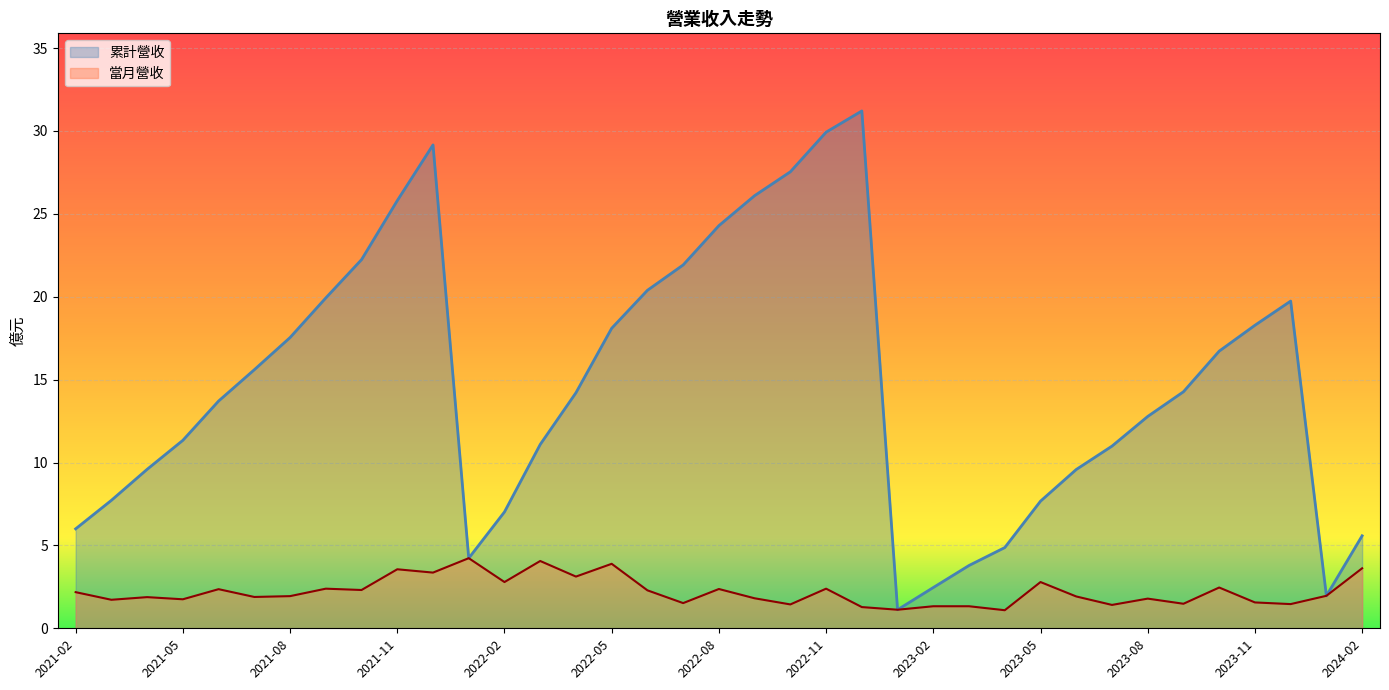

Rank the series at 2024-02 from lowest to highest value.

當月營收, 累計營收